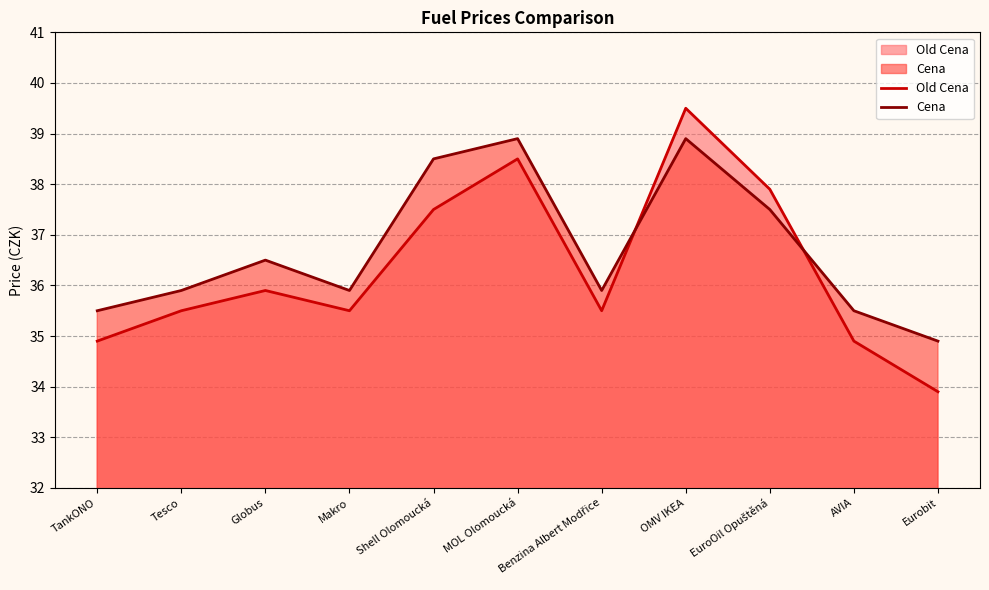

Which label corresponds to the largest value in the chart?

OMV IKEA